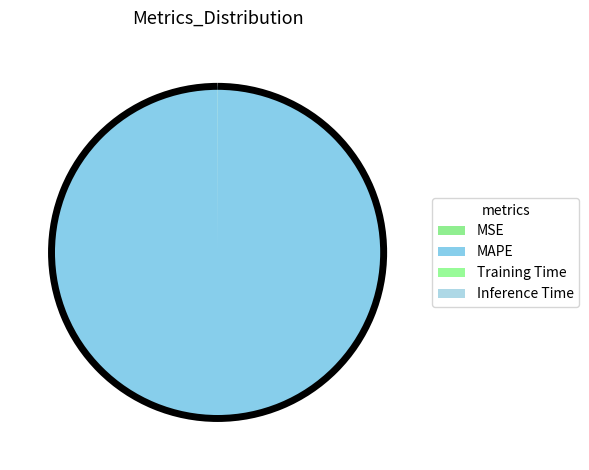

Which slice is the smallest?

Inference Time